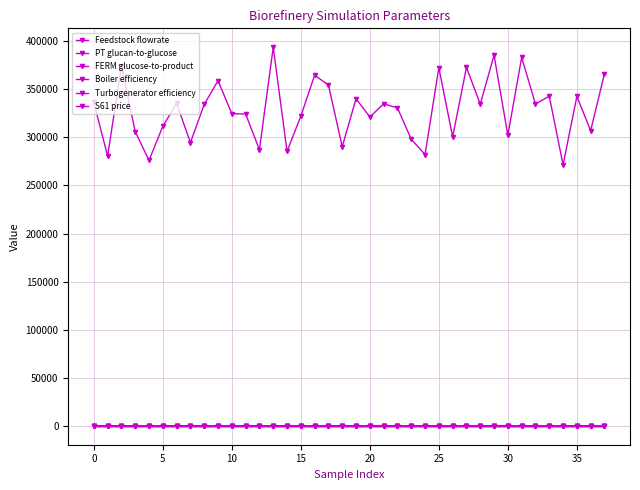

True or false: Turbogenerator efficiency and Boiler efficiency cross at least once.

True